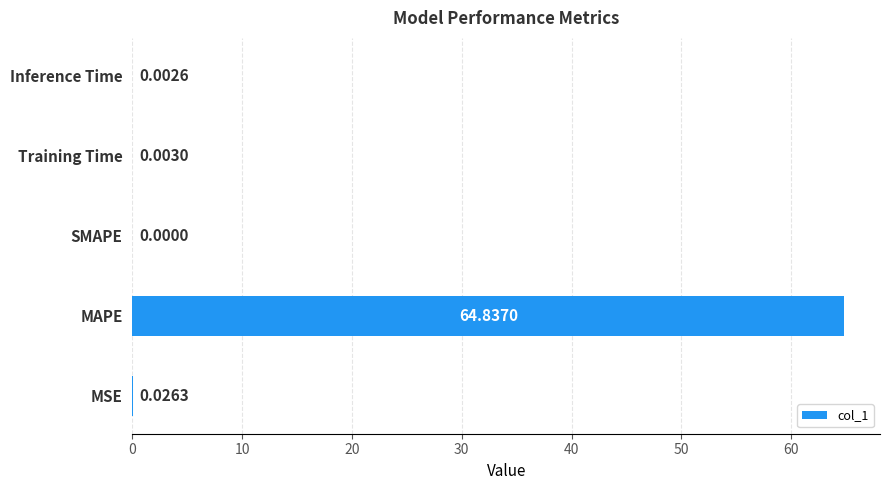

What is the sum of all values?

64.9